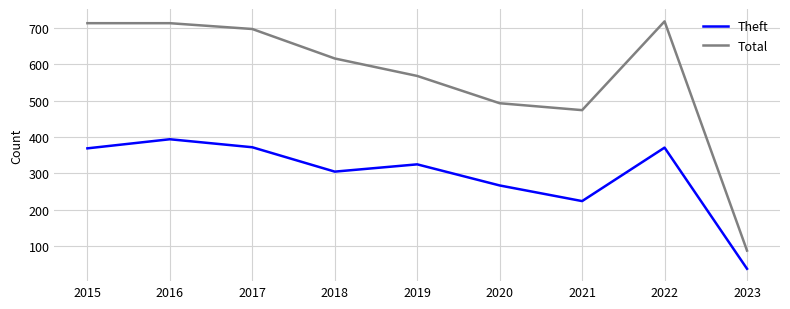

What is the difference between the highest and lowest values at 2018?

311